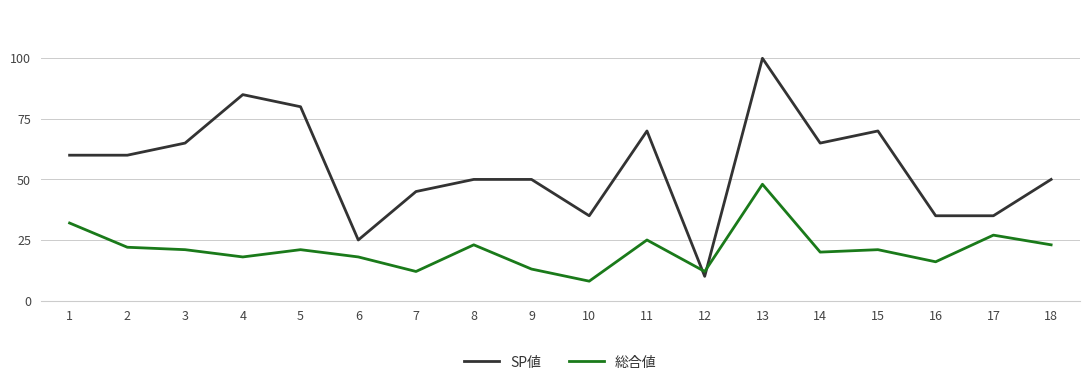

List the series in order of their peak value, lowest first.

総合値, SP値